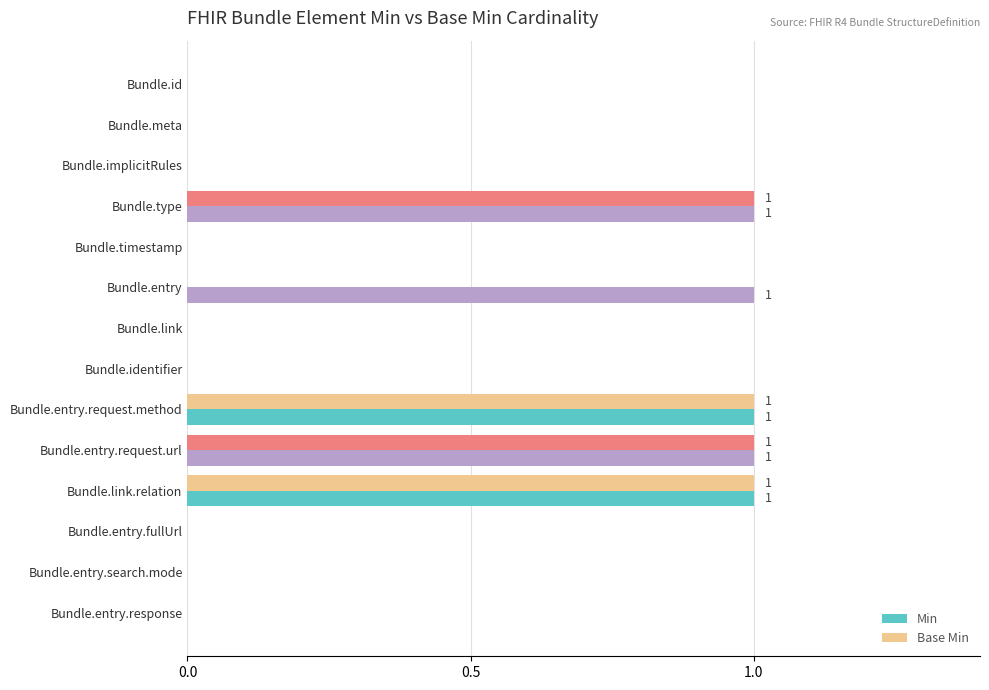

True or false: Base Min has a value of 0 at Bundle.link.

True